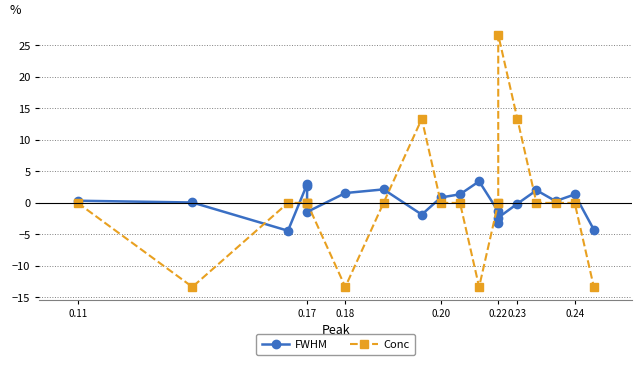

How many values in Conc are above zero?

3